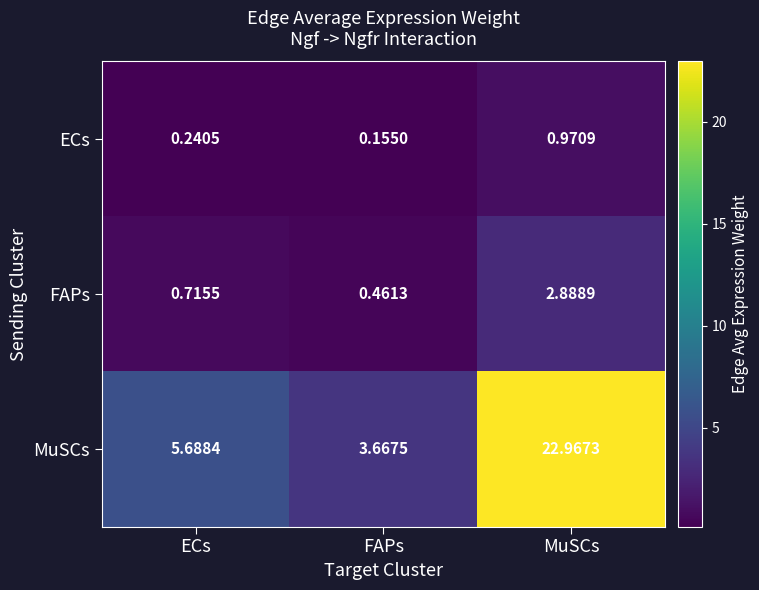

Which series has the largest total across all categories?

MuSCs